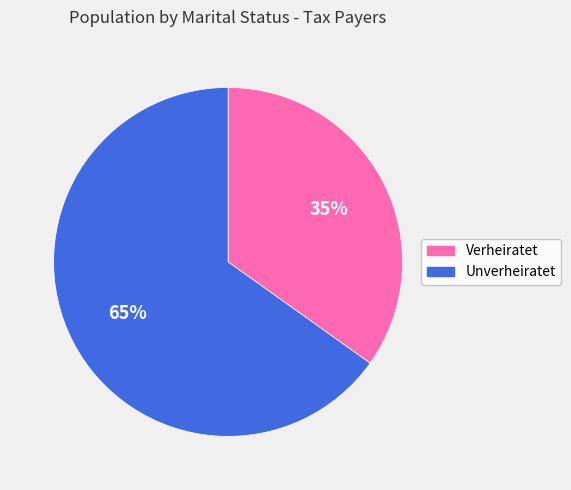

Rank the categories by value from lowest to highest.

Verheiratet, Unverheiratet